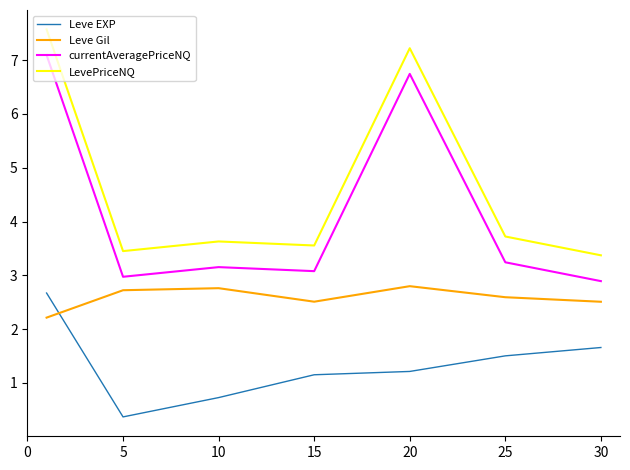

What is the sum of all Leve EXP values?

9.3